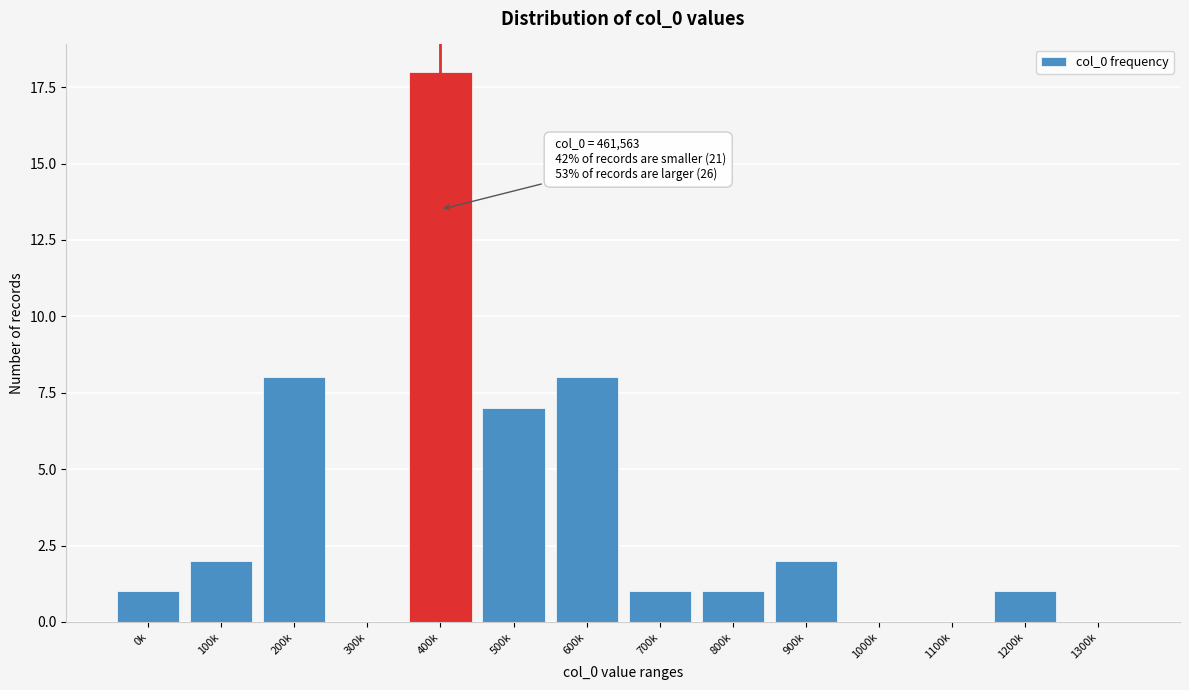

Reading left to right, transcribe all the data shown in this chart.

0k=1	100k=2	200k=8	300k=0	400k=18	500k=7	600k=8	700k=1	800k=1	900k=2	1000k=0	1100k=0	1200k=1	1300k=0